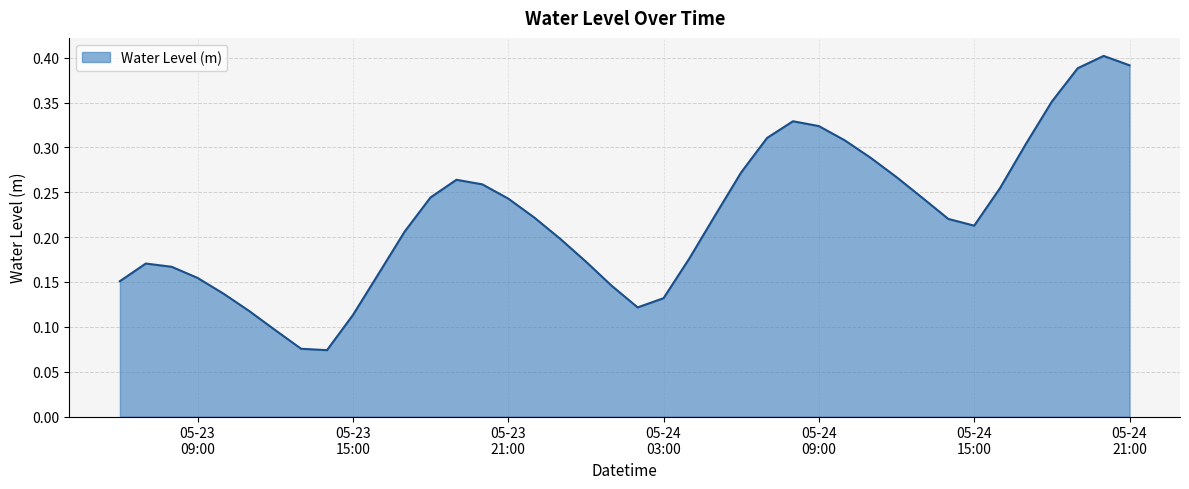

How many lines are shown in the chart?

1